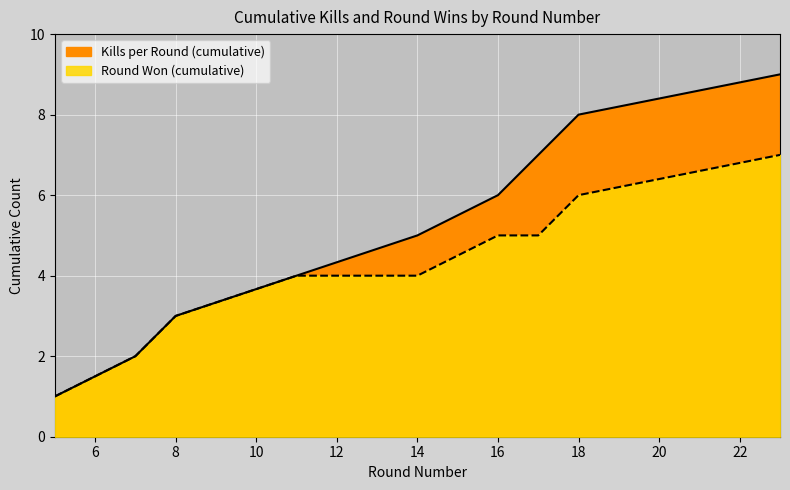

At which label is Round Won (cumulative) closest to 4?

11